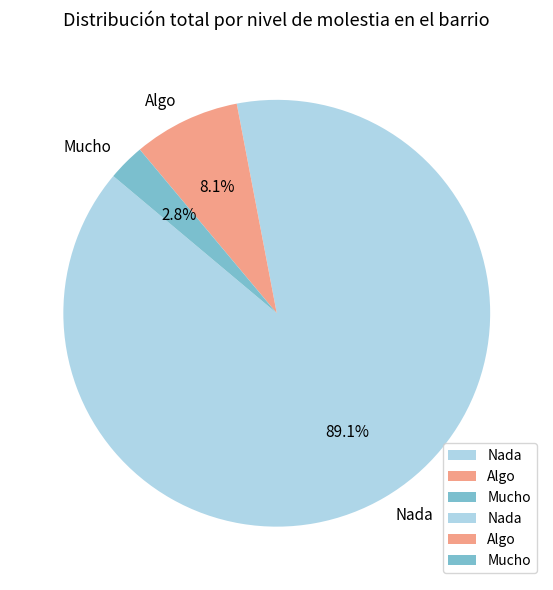

How much of the chart is everything except Mucho?

97.2%